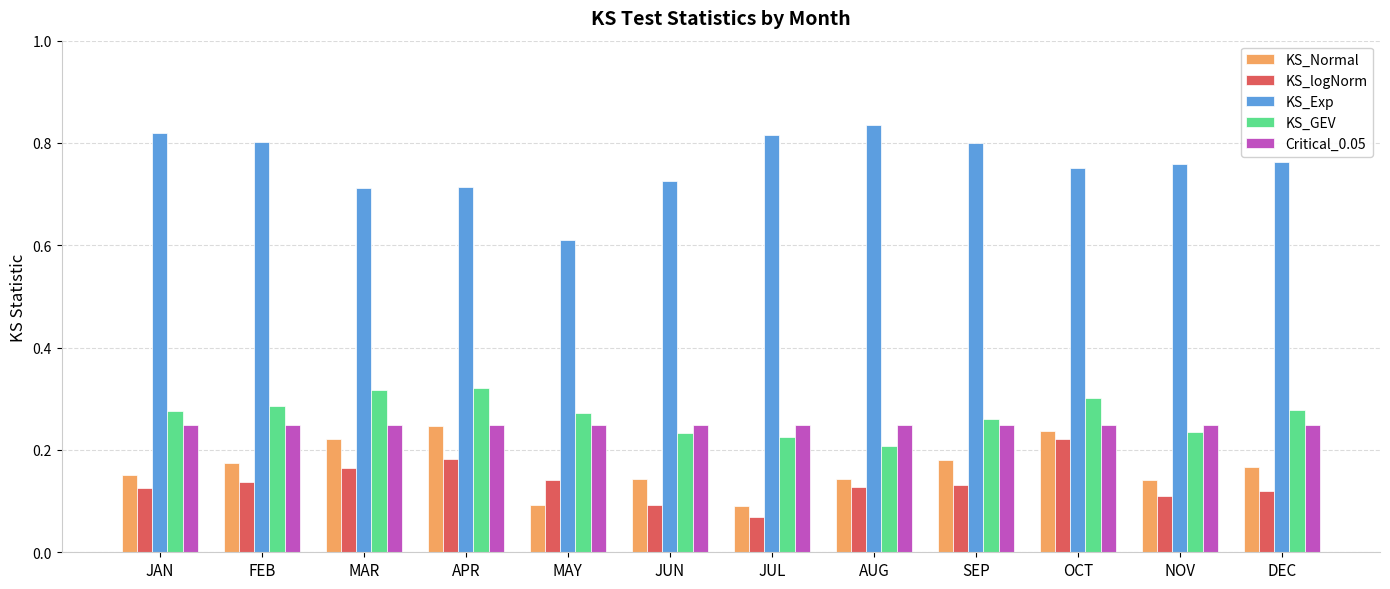

What position from the left is JAN?

1